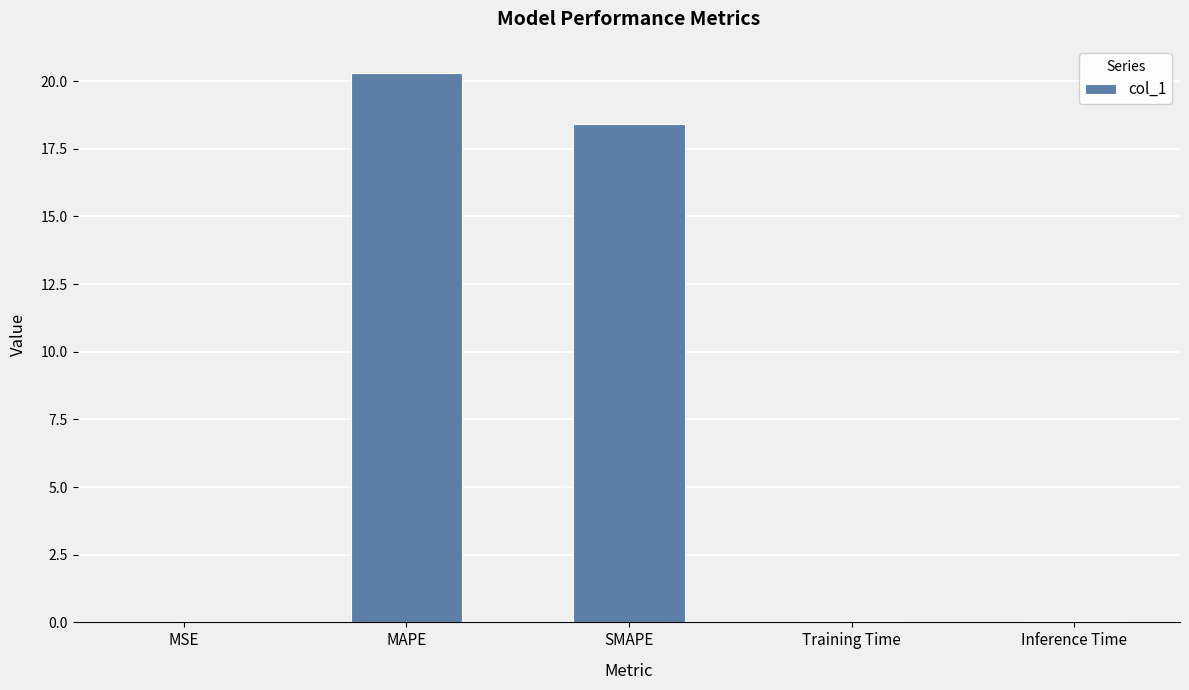

The chart shows a value of 9.6 at MAPE. True or false?

False